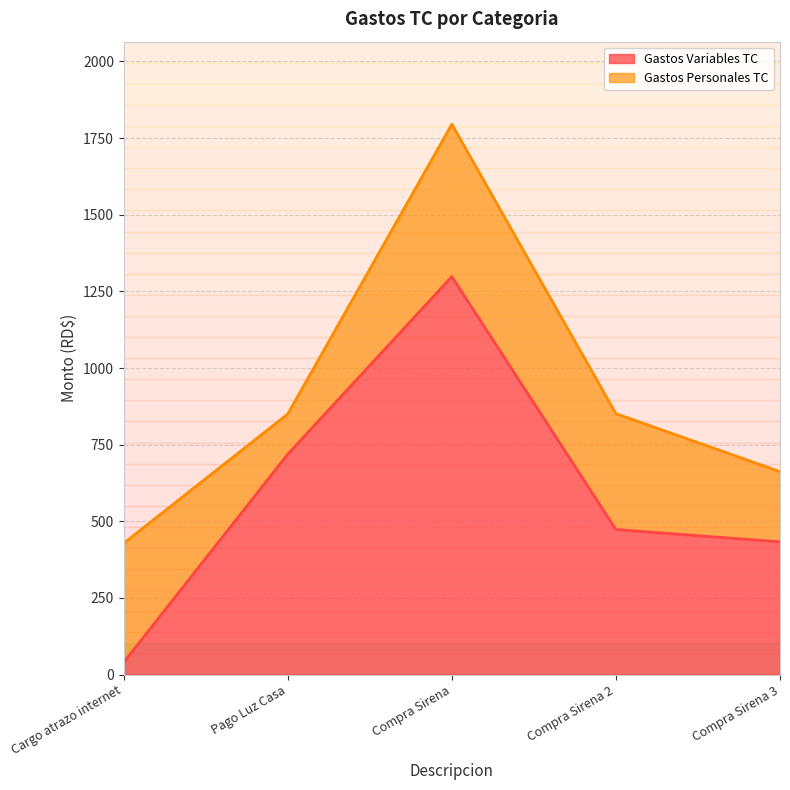

Which category has the lowest value across all series?

Cargo atrazo internet